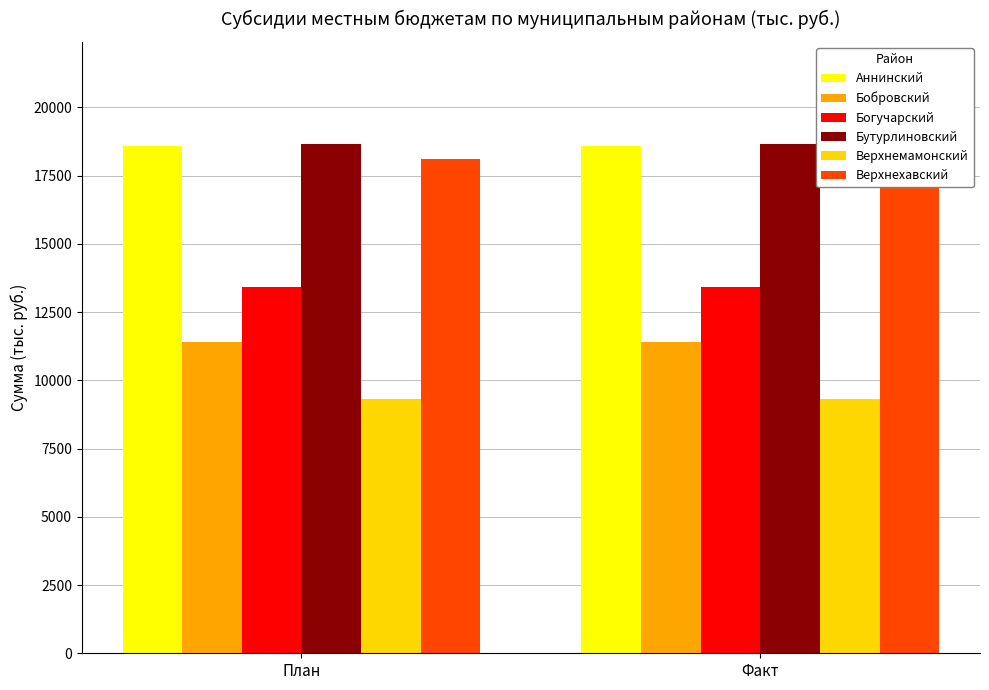

What is the spread (max minus min) of values at План?

9351